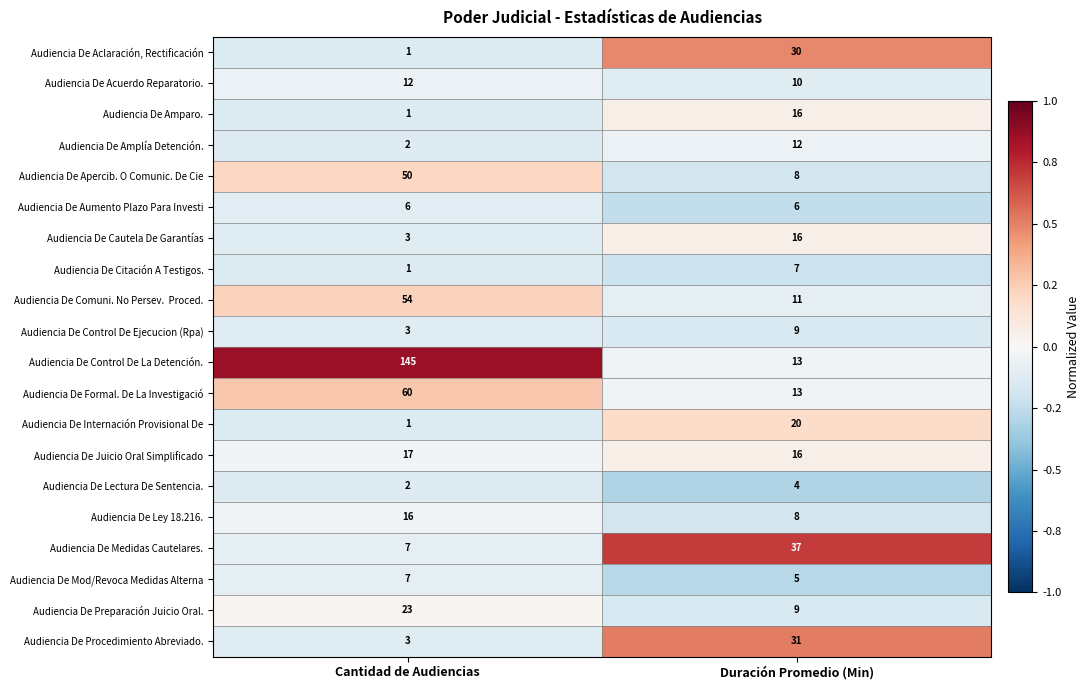

Which series has the largest range (max minus min)?

Audiencia De Control De La Detención.